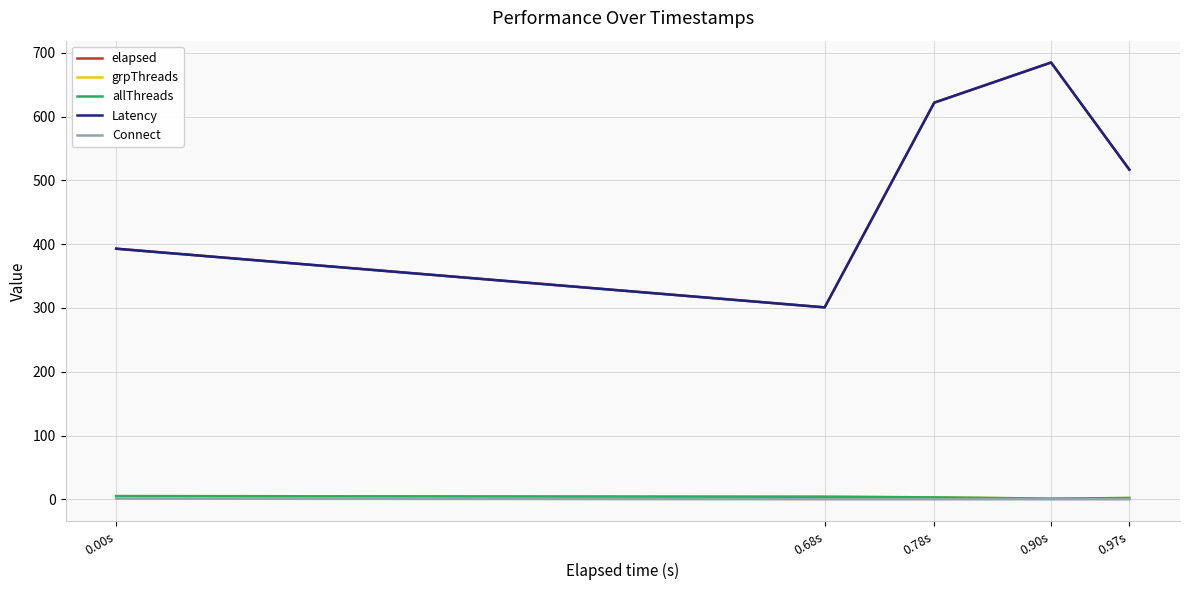

Does the chart display data point markers on the line(s)?

No